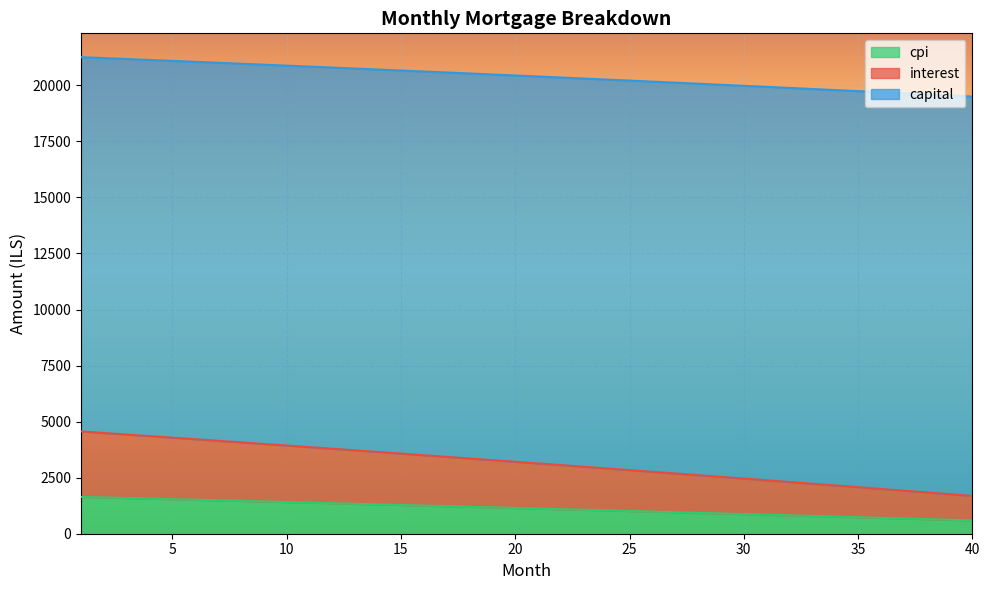

True or false: cpi and capital intersect in this chart.

False